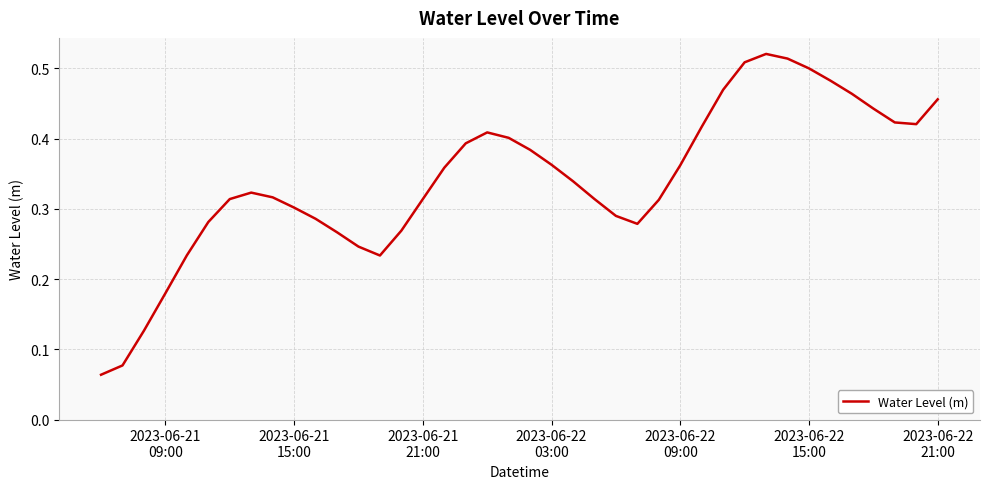

Is this an area chart (filled region under the line)?

No